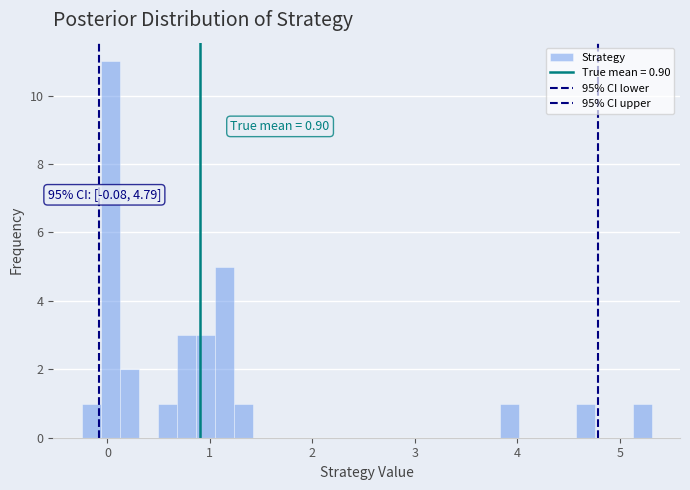

Read against the x-axis, roughly where is the centre of the tallest bar?

0.0